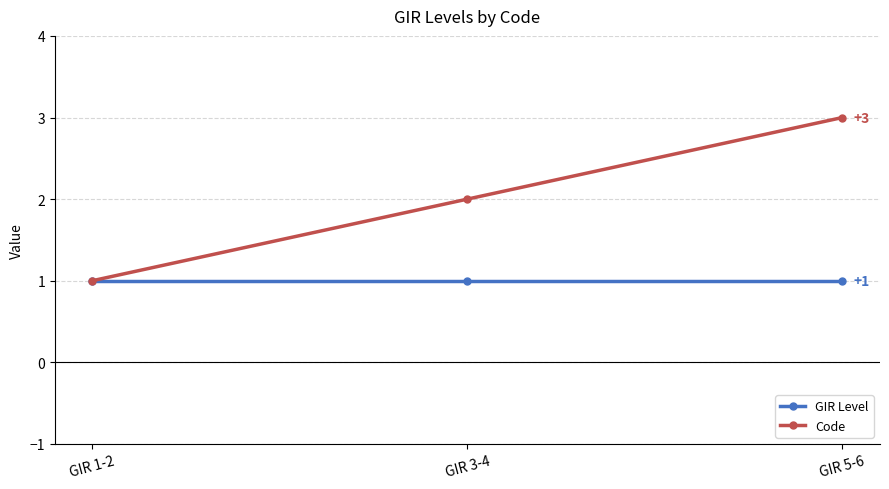

List the labels in order of Code value, smallest first.

GIR 1-2, GIR 3-4, GIR 5-6